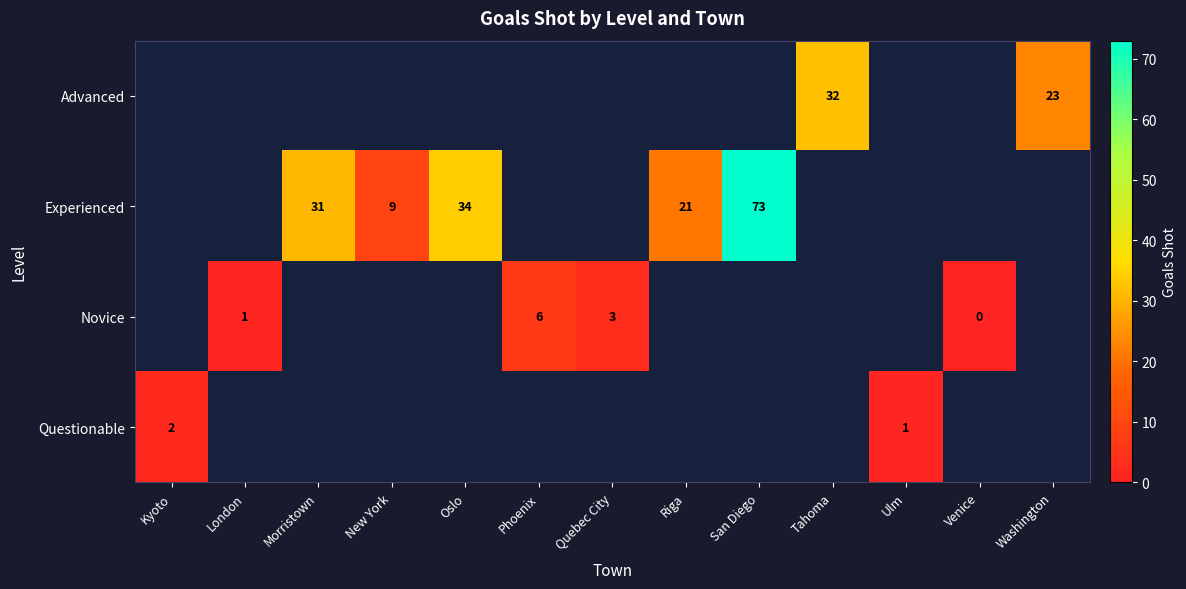

Which has a higher value, Morristown or Oslo?

Oslo